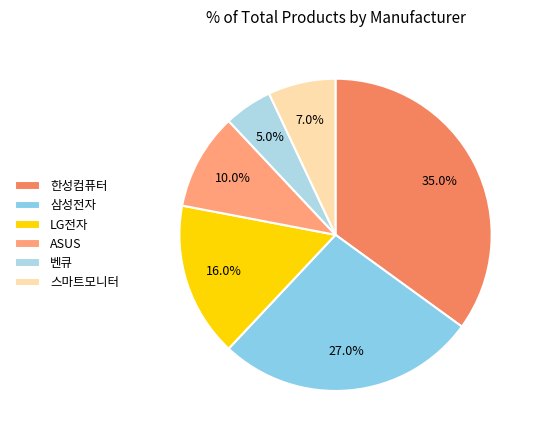

How much of the chart is everything except 벤큐?

95.0%